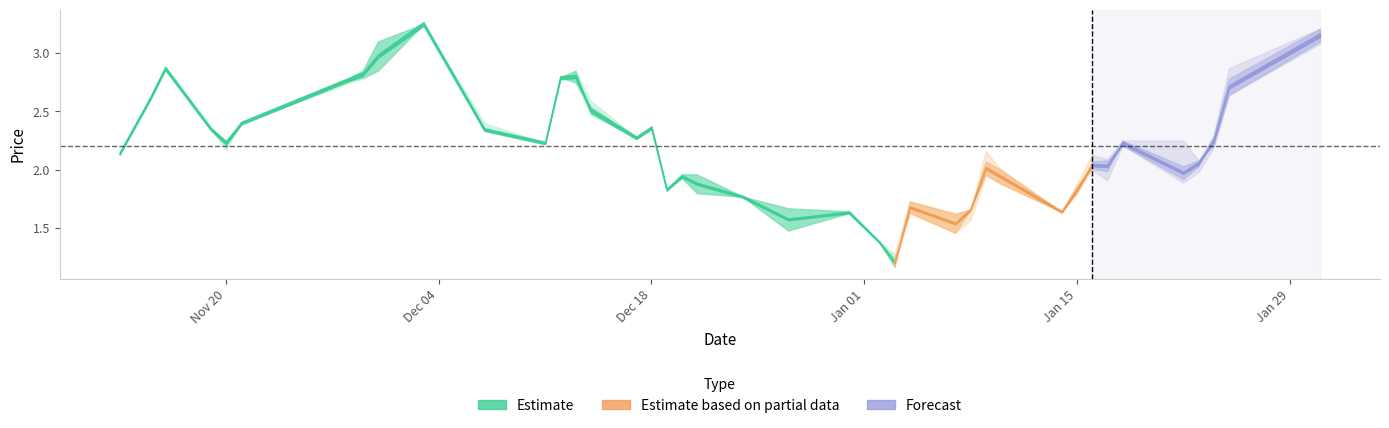

Is the value of high at 22 greater than the value of close at 15?

No